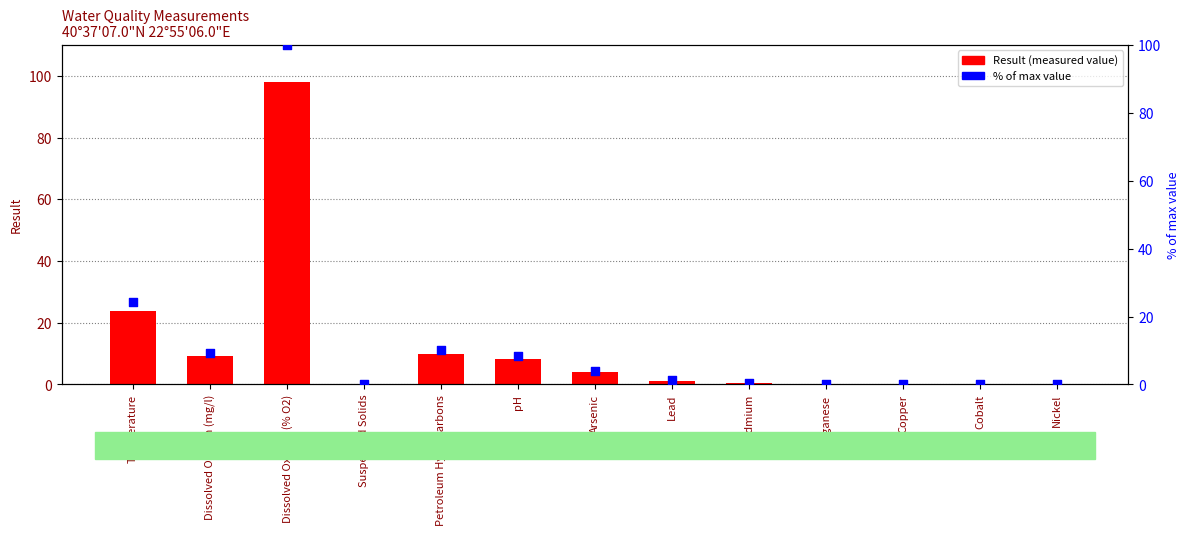

Is the value of % of max value at Dissolved Oxygen (mg/l) greater than the value of Result at Suspended Solids?

Yes